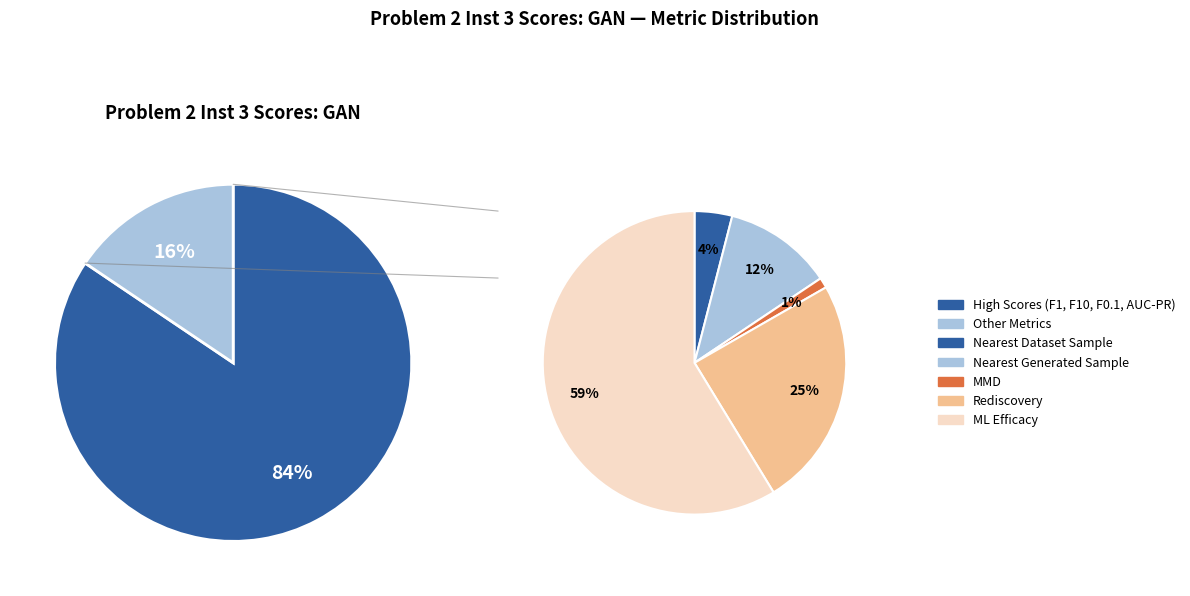

To the nearest percent, what is the combined percentage of Rediscovery and ML Efficacy?

13%